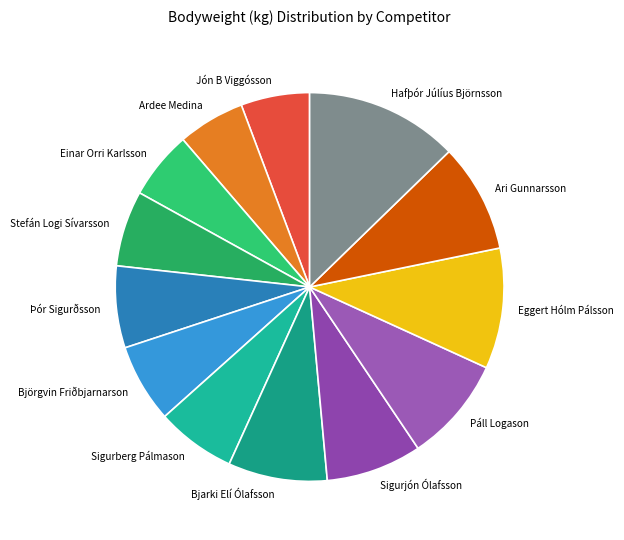

What is the largest slice in the pie chart?

Hafþór Júlíus Björnsson